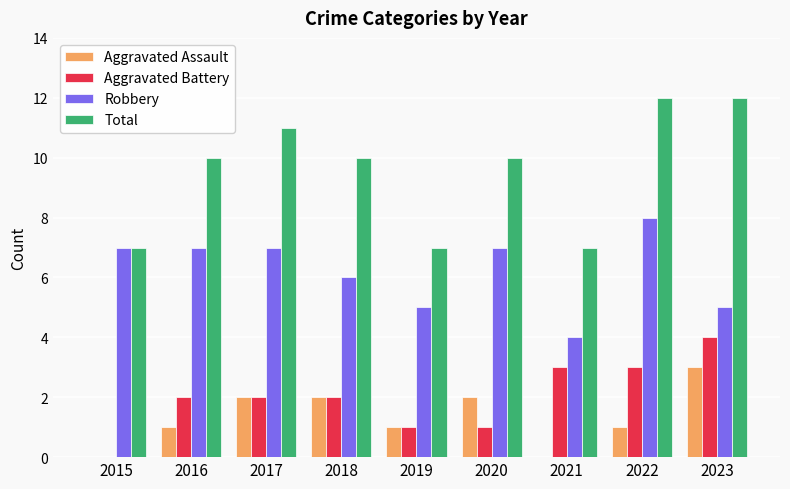

The Aggravated Battery series shows 0 at 2020. True or false?

False